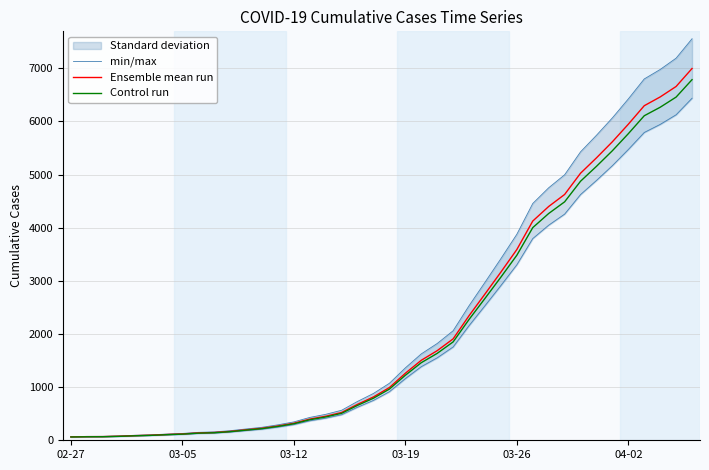

Between 20 and 24, which series saw the biggest shift?

min/max